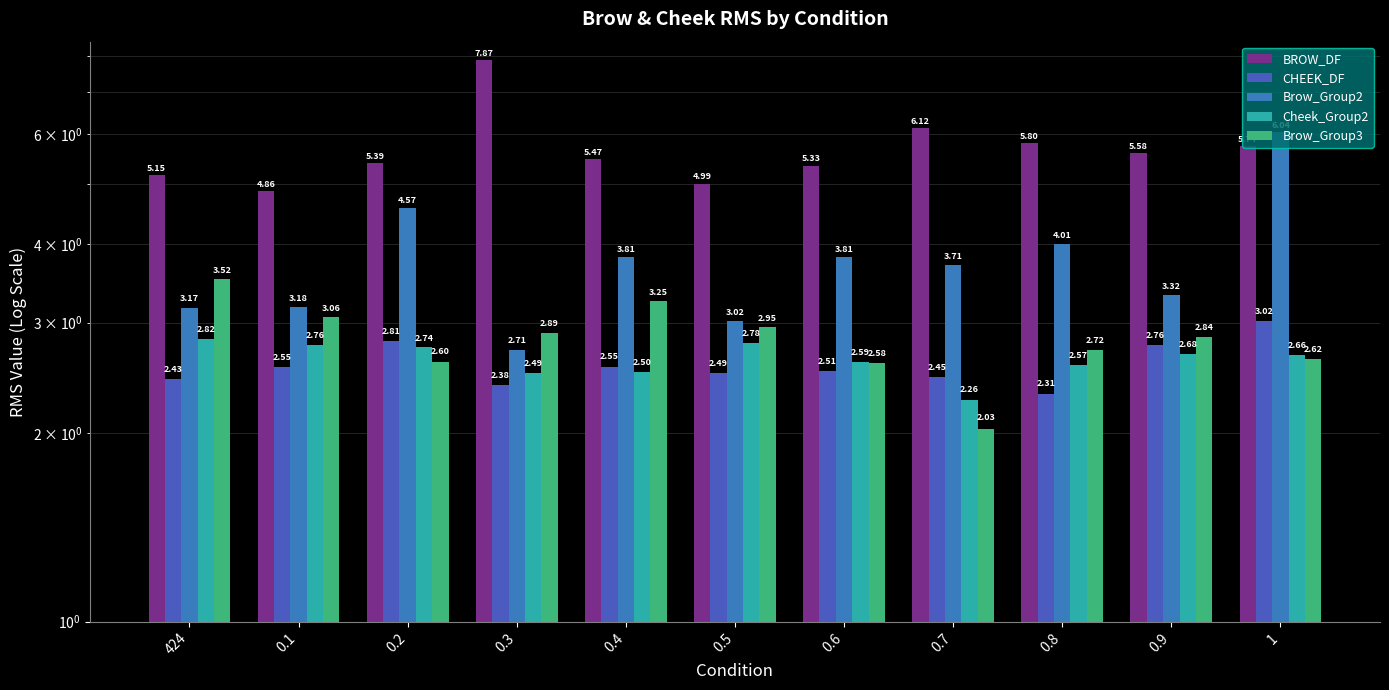

Between 0.4 and 0.5, which is larger?

0.4